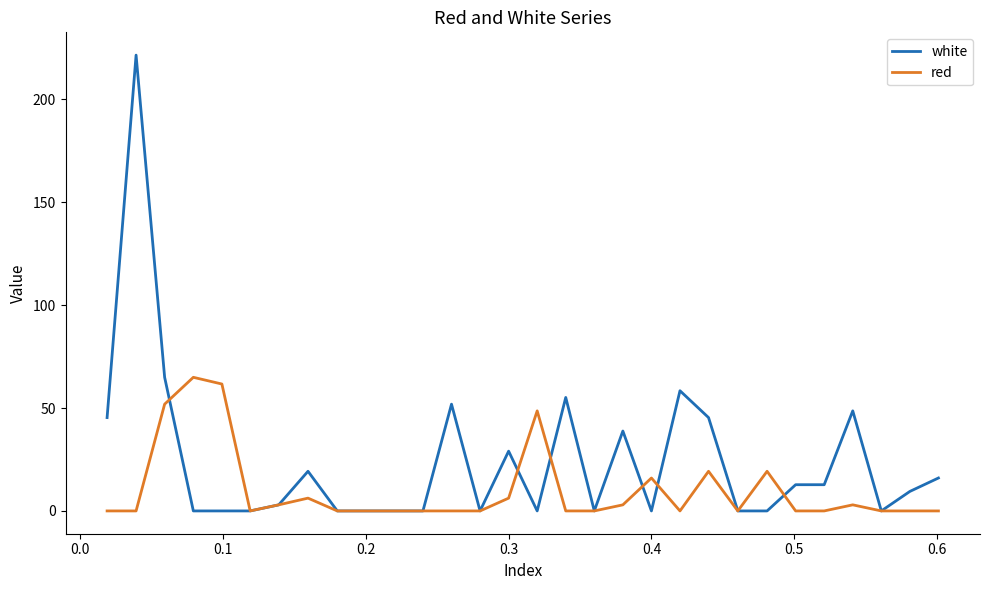

Which series has the largest range (max minus min)?

white